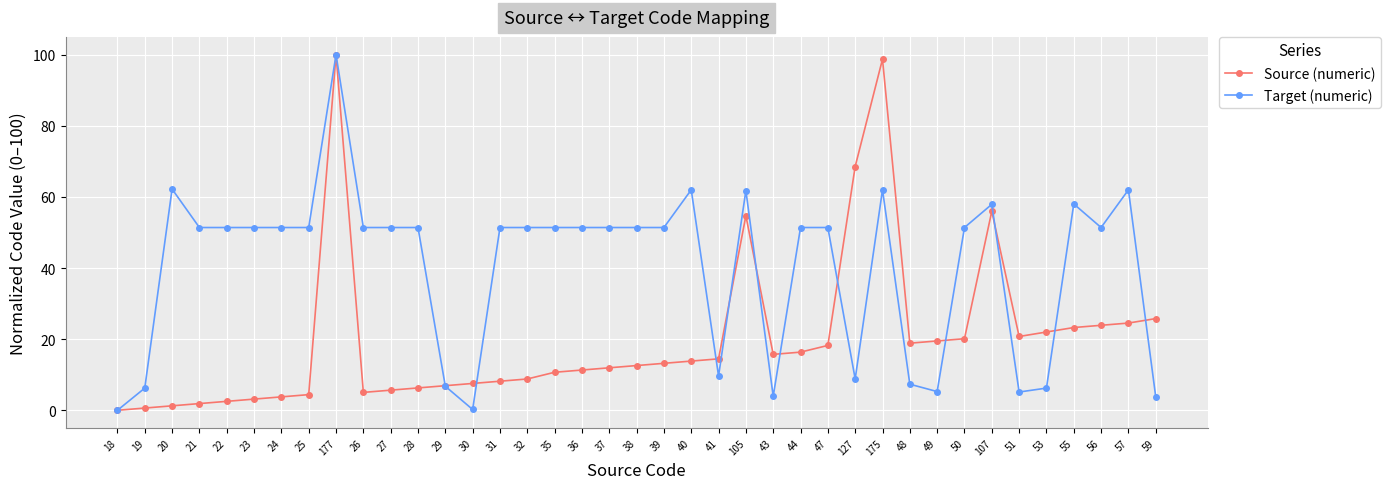

Is it true that Source (numeric) equals 11.0 at 43?

False